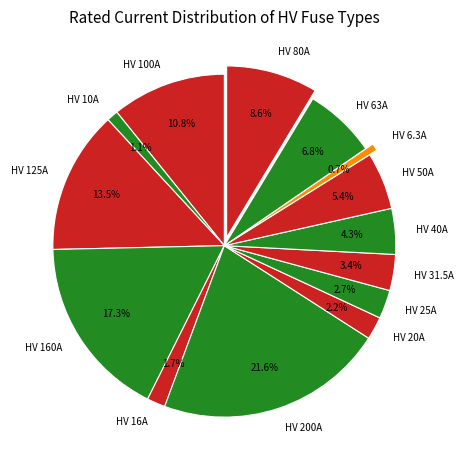

Which slice is the largest?

HV 200A